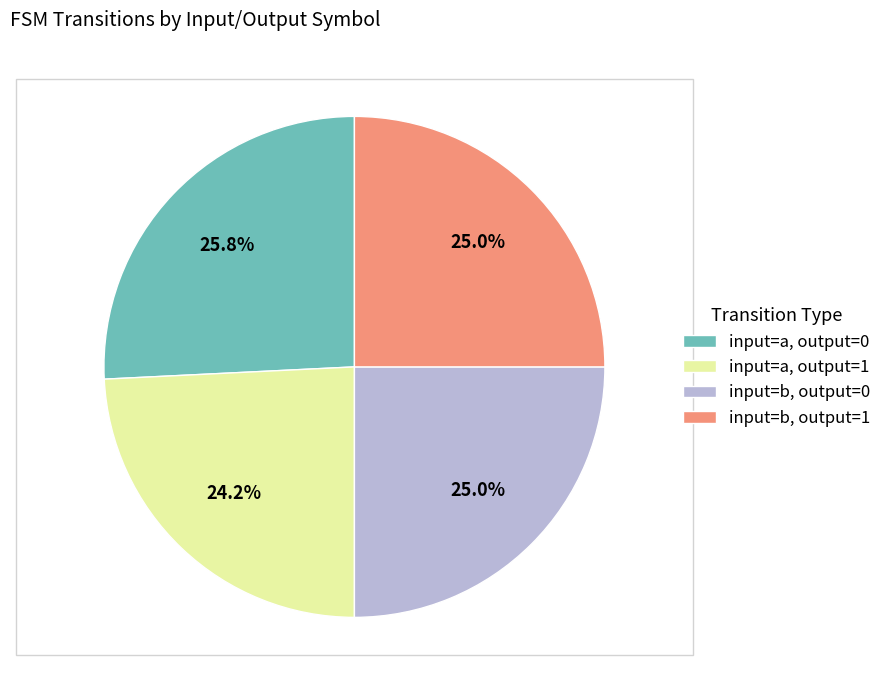

To the nearest percent, what is the difference between the input=b, output=0 and input=a, output=1 slice percentages?

1%